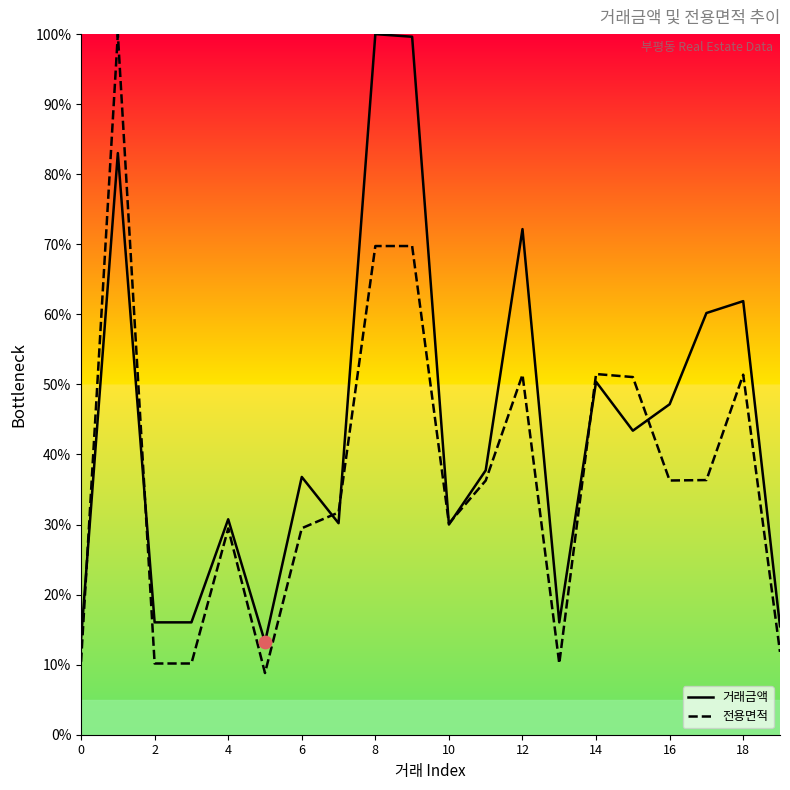

What is the total value across all series at 6?

66.3